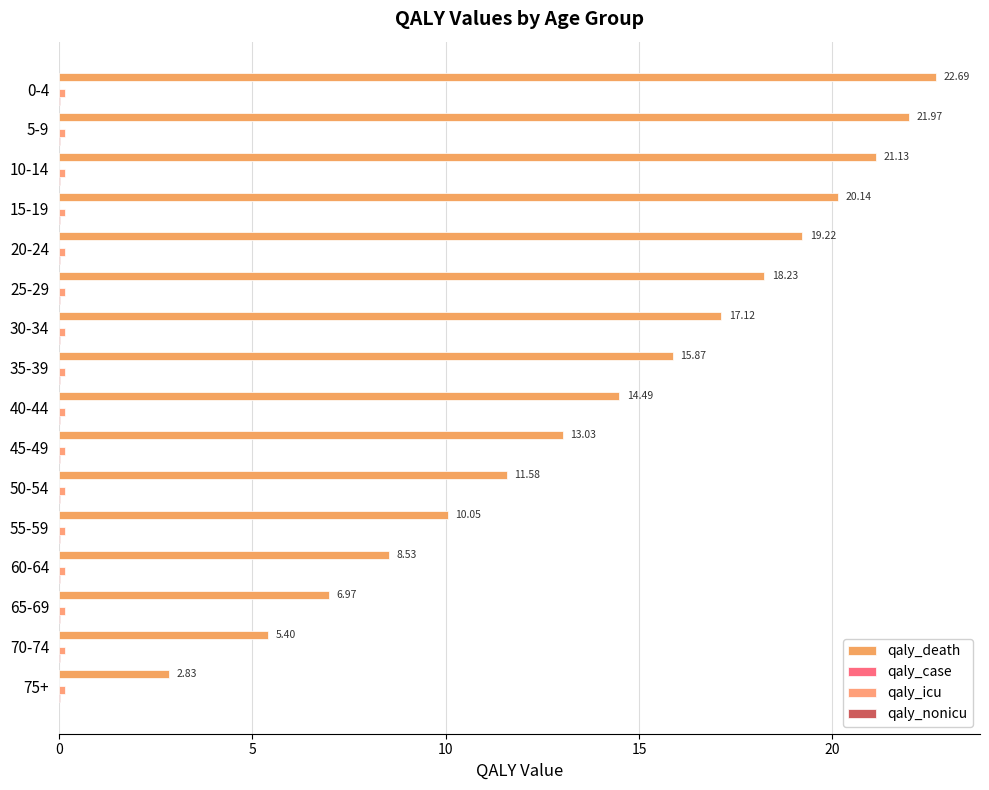

How many series are shown in this chart?

4